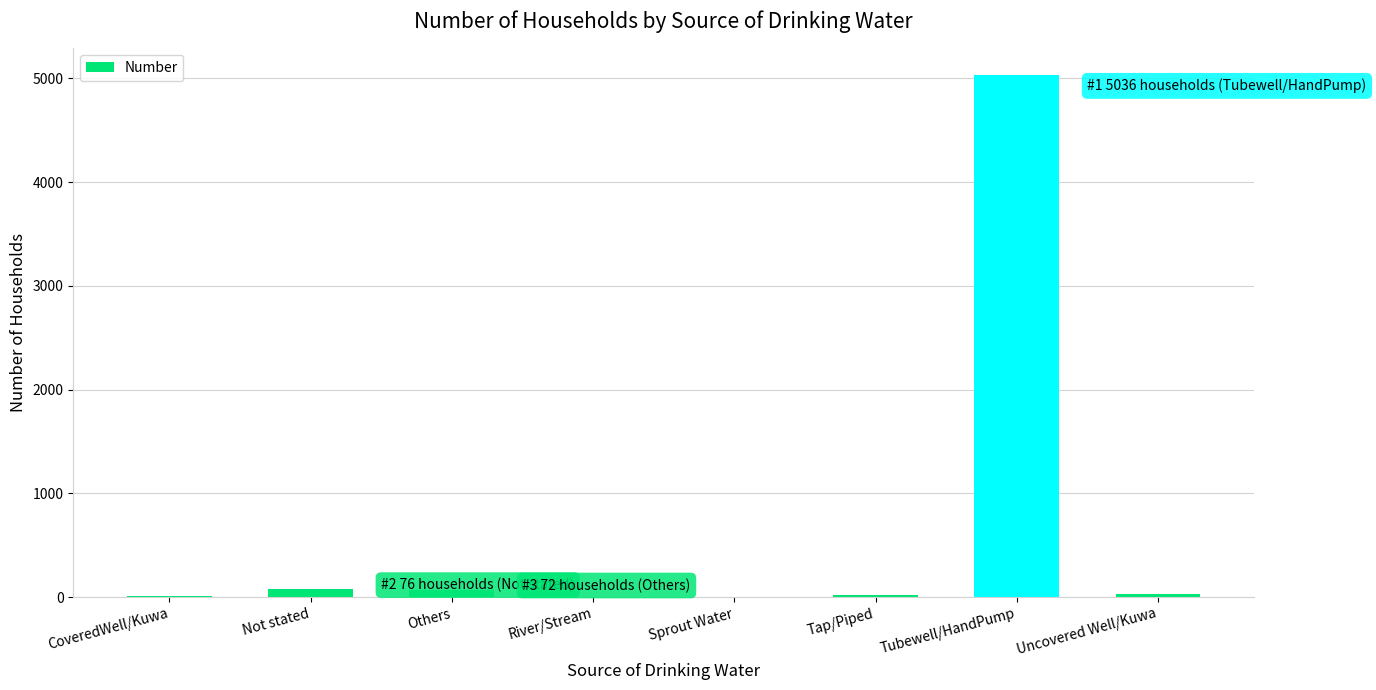

The chart shows a value of 16 at Tap/Piped. True or false?

True